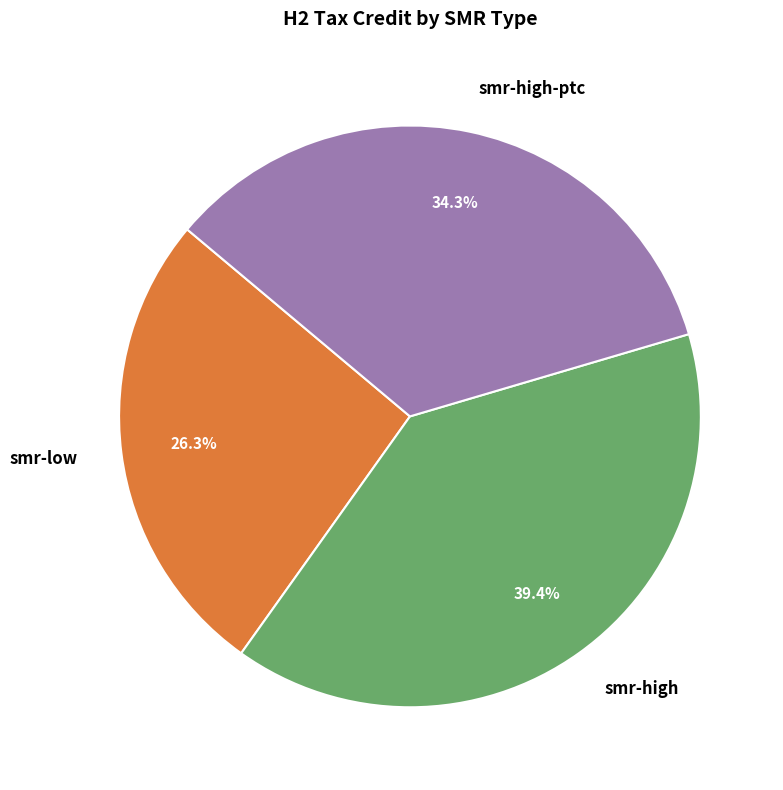

How many segments does this pie chart have?

3